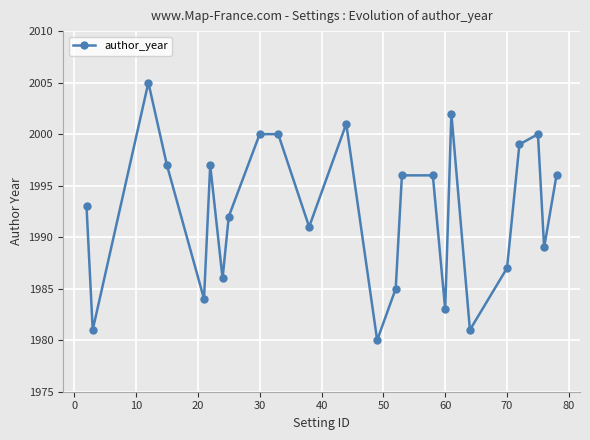

What is the difference between the maximum and minimum values?

25